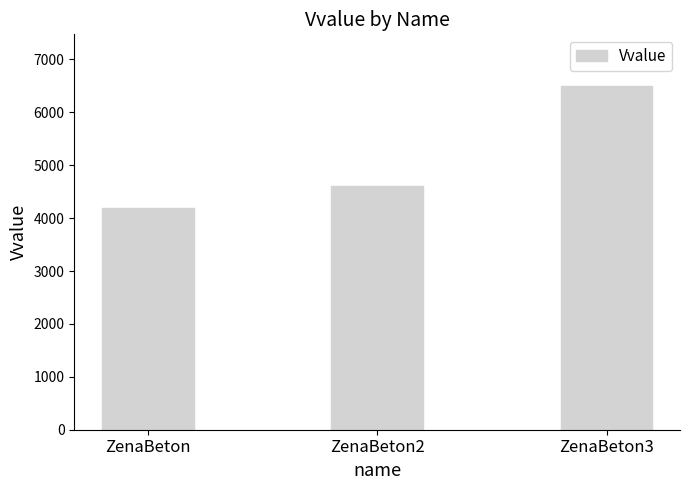

How many distinct data groups are displayed?

1